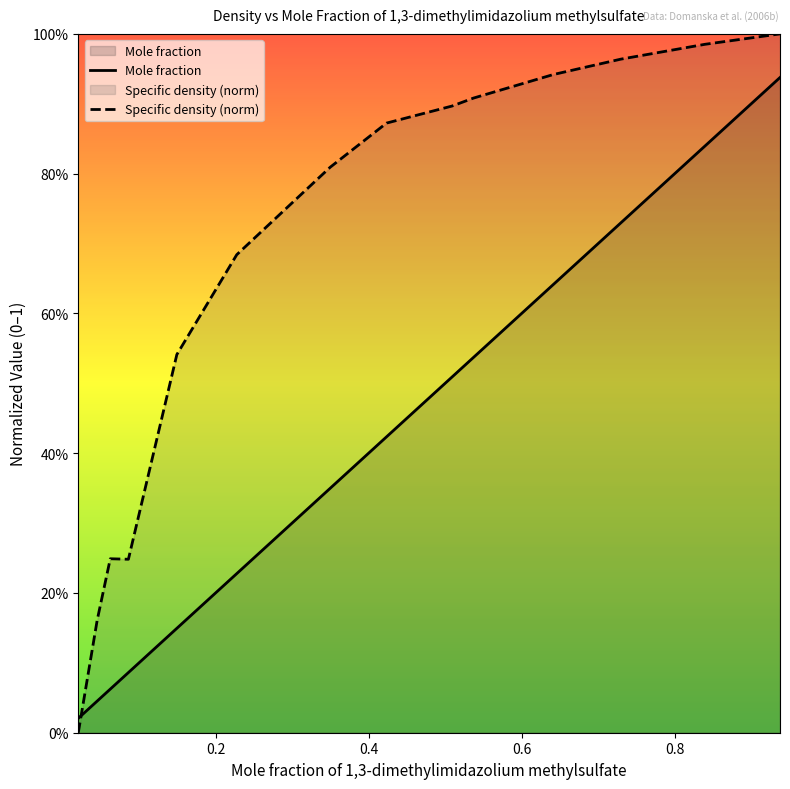

What are all the series names shown in the legend?

Mole fraction, Specific density (norm)